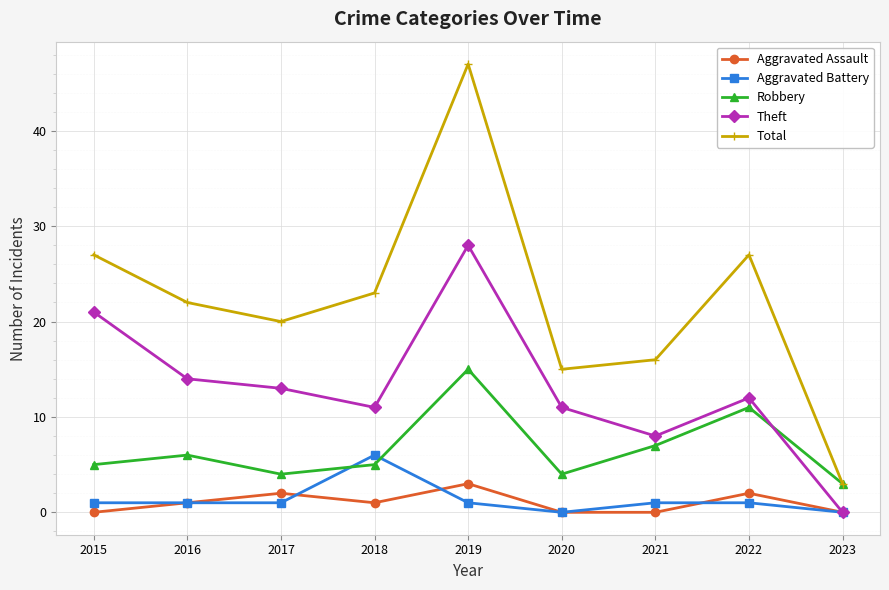

What is the spread (max minus min) of values at 2023?

3